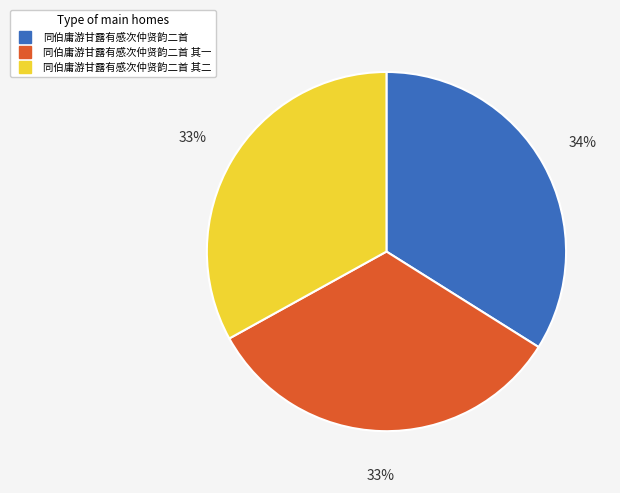

To the nearest percent, what is the average slice percentage?

33%